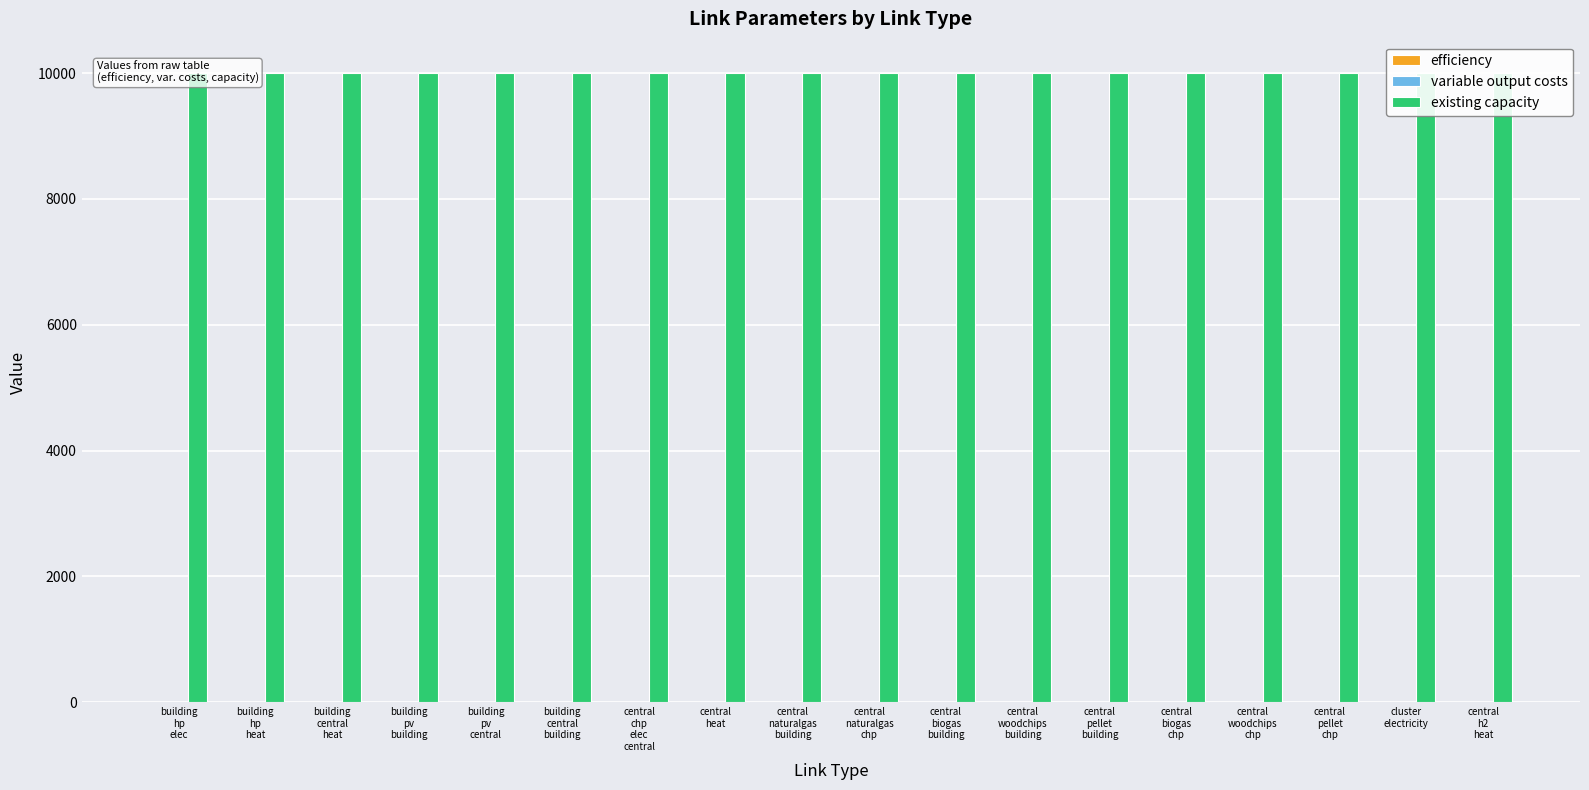

Reading left to right, list all the values displayed in this chart.

efficiency: building
hp
elec=1.0	building
hp
heat=1.0	building
central
heat=1.0	building
pv
building=1.0	building
pv
central=1.0	building
central
building=1.0	central
chp
elec
central=1.0	central
heat=0.9	central
naturalgas
building=1.0	central
naturalgas
chp=1.0	central
biogas
building=1.0	central
woodchips
building=1.0	central
pellet
building=1.0	central
biogas
chp=1.0	central
woodchips
chp=1.0	central
pellet
chp=1.0	cluster
electricity=1.0	central
h2
heat=1.0
variable output costs: building
hp
elec=0.0	building
hp
heat=0.0	building
central
heat=0.0	building
pv
building=0.0	building
pv
central=0.0	building
central
building=0.1	central
chp
elec
central=0.0	central
heat=0.0	central
naturalgas
building=0.0	central
naturalgas
chp=0.0	central
biogas
building=0.0	central
woodchips
building=0.0	central
pellet
building=0.0	central
biogas
chp=0.0	central
woodchips
chp=0.0	central
pellet
chp=0.0	cluster
electricity=0.0	central
h2
heat=0.0
existing capacity: building
hp
elec=9999.0	building
hp
heat=9999.0	building
central
heat=9999.0	building
pv
building=9999.0	building
pv
central=9999.0	building
central
building=9999.0	central
chp
elec
central=9999.0	central
heat=9999.0	central
naturalgas
building=9999.0	central
naturalgas
chp=9999.0	central
biogas
building=9999.0	central
woodchips
building=9999.0	central
pellet
building=9999.0	central
biogas
chp=9999.0	central
woodchips
chp=9999.0	central
pellet
chp=9999.0	cluster
electricity=9999.0	central
h2
heat=9999.0